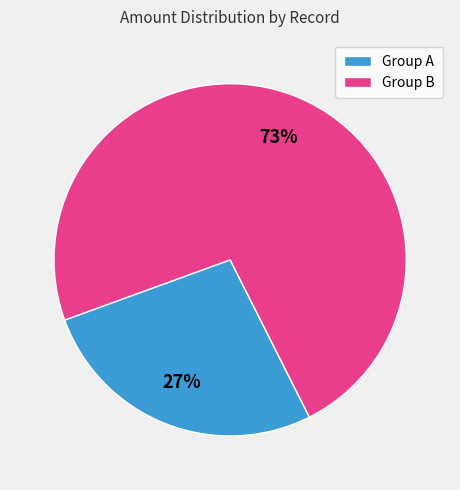

Does any single category account for the majority?

Yes